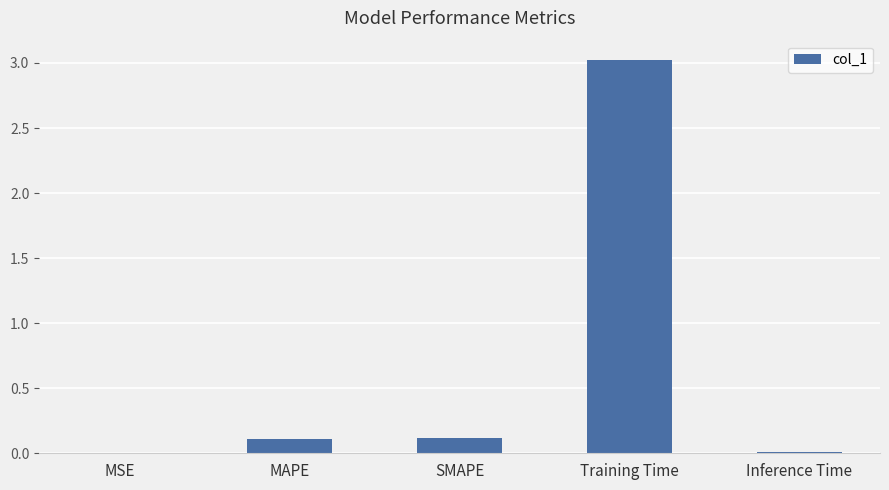

What is the sum of all values?

3.3